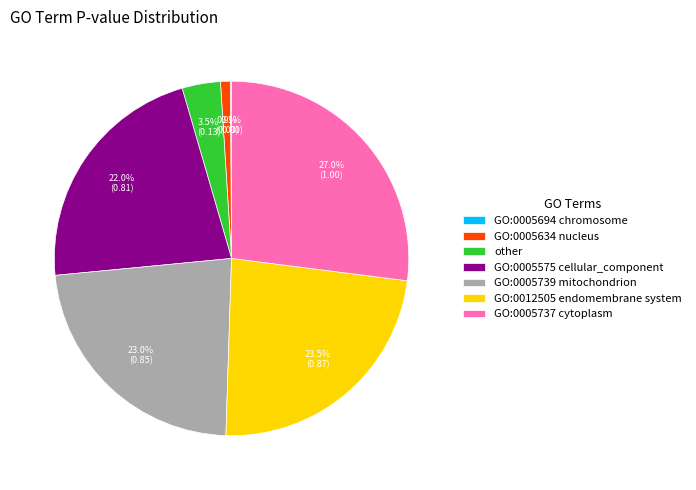

What is the largest slice in the pie chart?

GO:0005737 cytoplasm